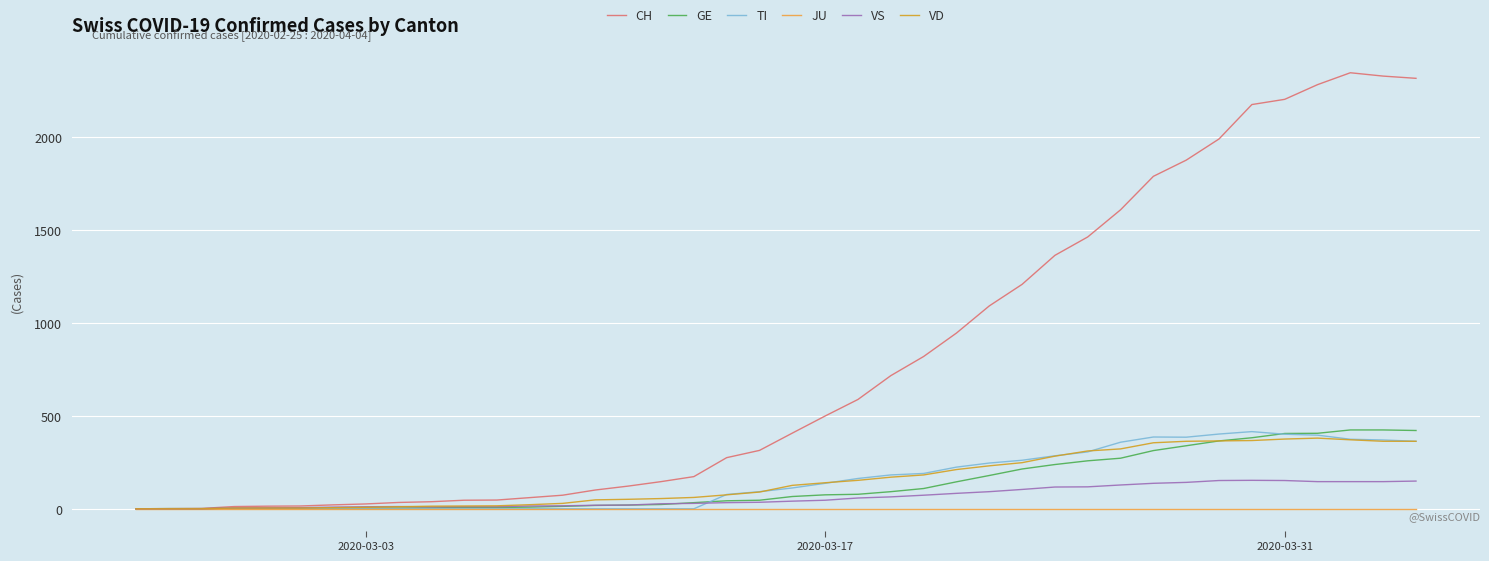

What is the difference between the second highest and second lowest values in the GE series?

423